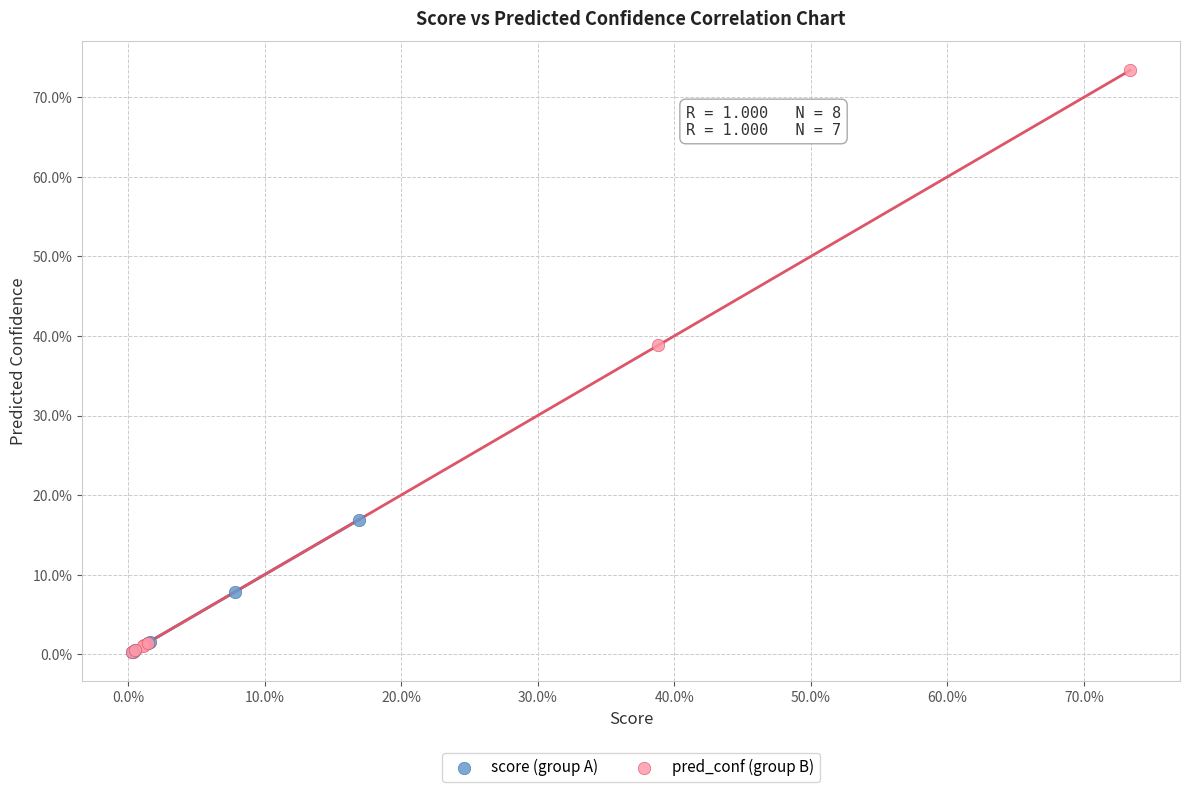

What are all the series names shown in the legend?

score (group A), pred_conf (group B)